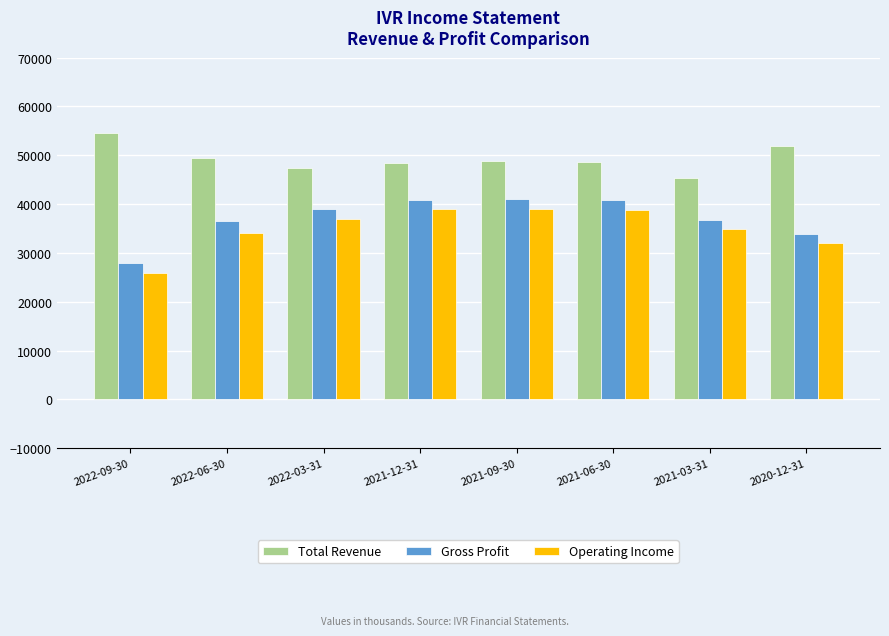

Which series has the largest total across all categories?

Total Revenue